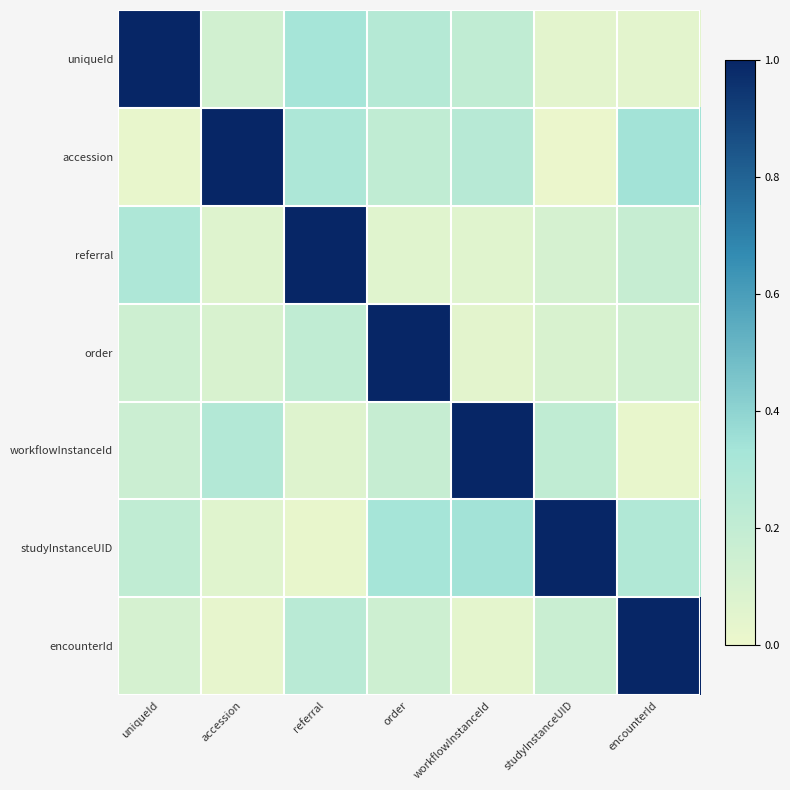

What is the total value across all series at accession?

1.7